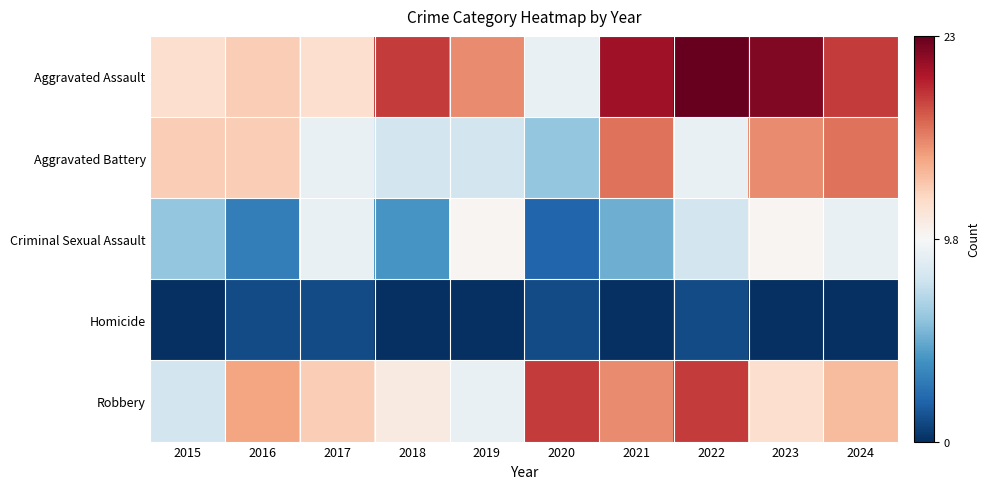

List the series in order of their peak value, lowest first.

Homicide, Criminal Sexual Assault, Aggravated Battery, Robbery, Aggravated Assault